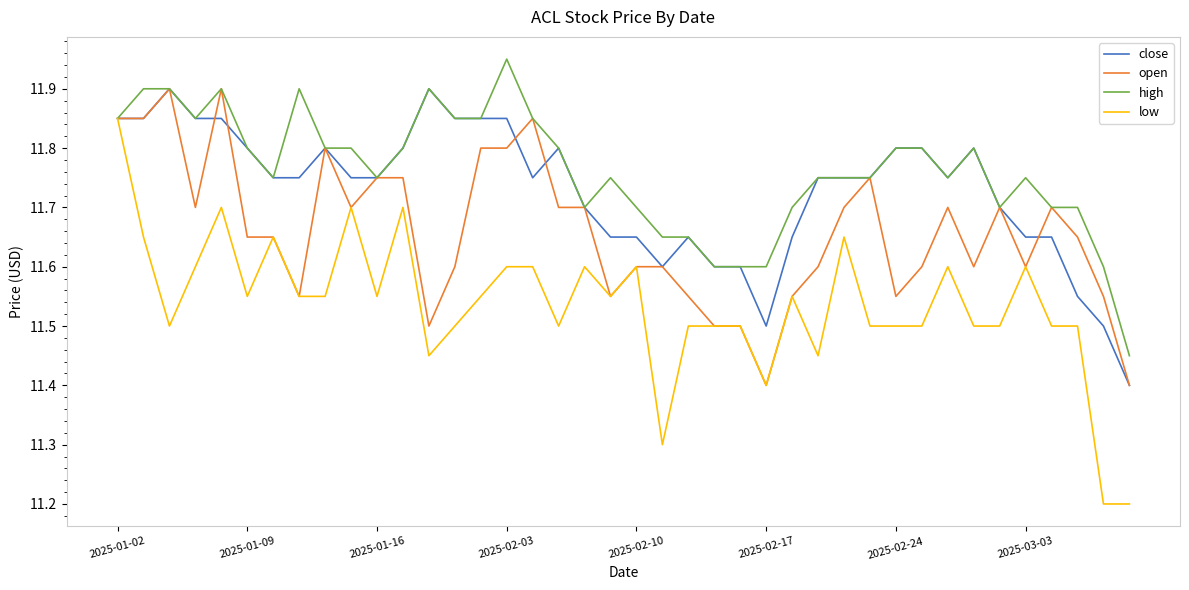

What is the smallest value displayed?

11.2